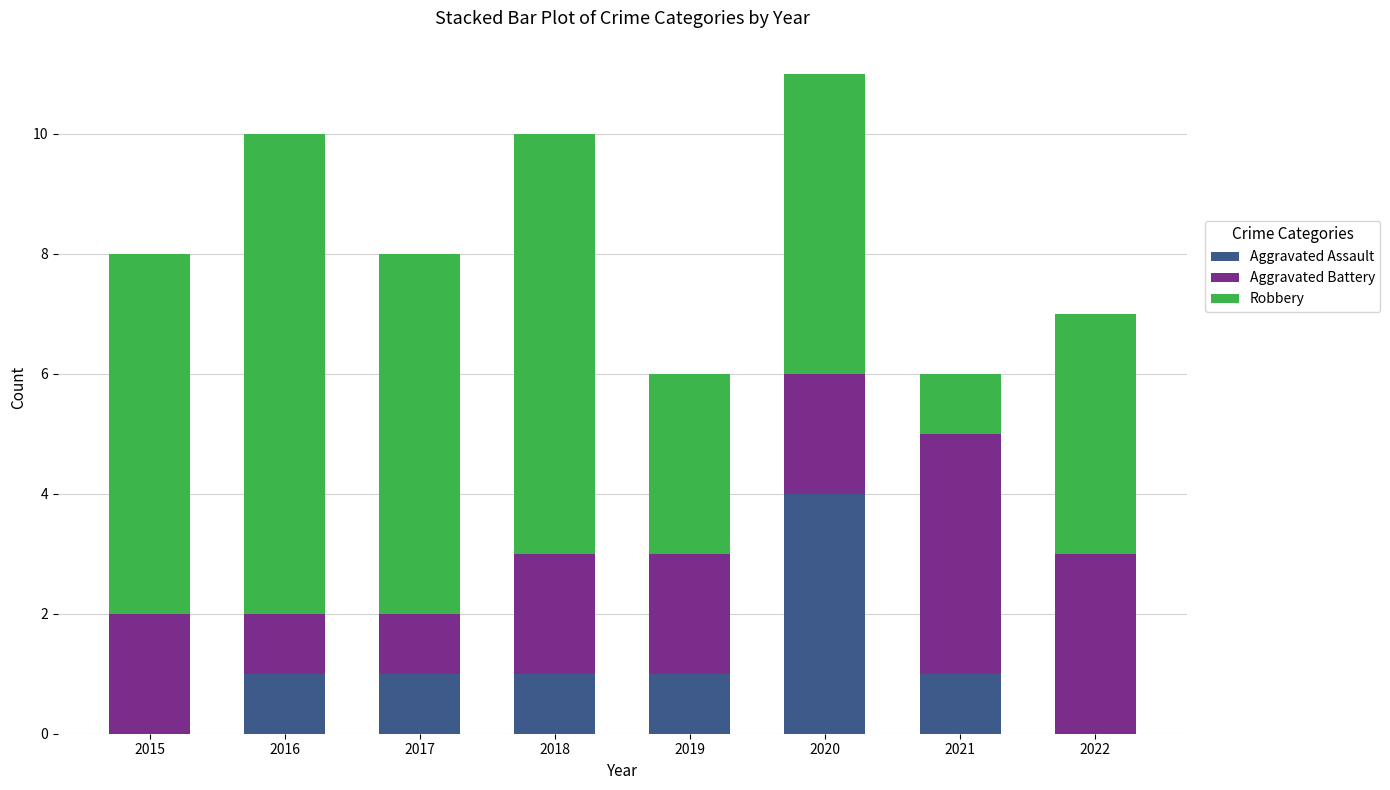

What is the approximate value of Aggravated Assault at 2016?

1